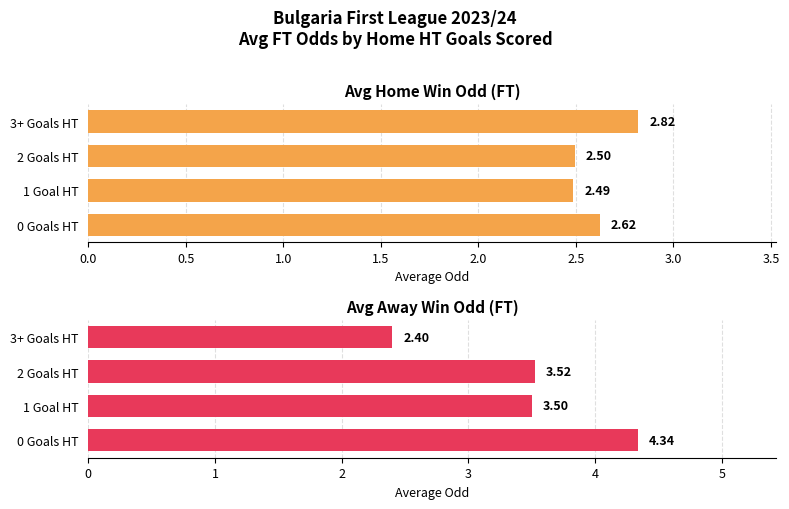

What are all the series names shown in the legend?

Avg Home Win Odd (FT), Avg Away Win Odd (FT)